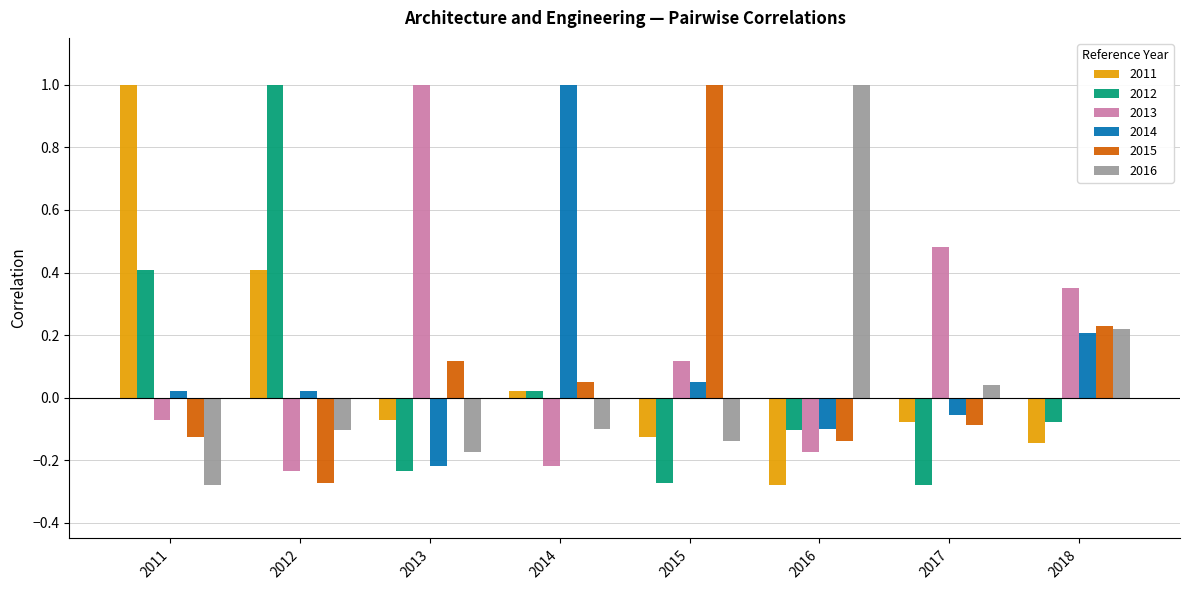

At 2012, list the series in order from largest to smallest.

2012, 2011, 2014, 2016, 2013, 2015